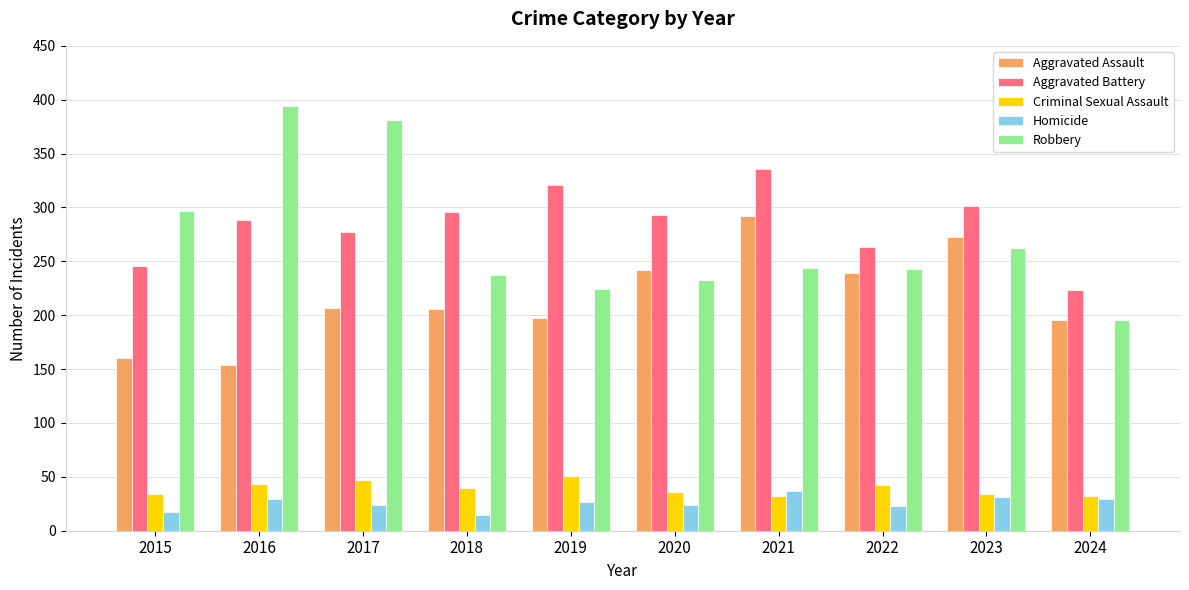

What are all the series names shown in the legend?

Aggravated Assault, Aggravated Battery, Criminal Sexual Assault, Homicide, Robbery